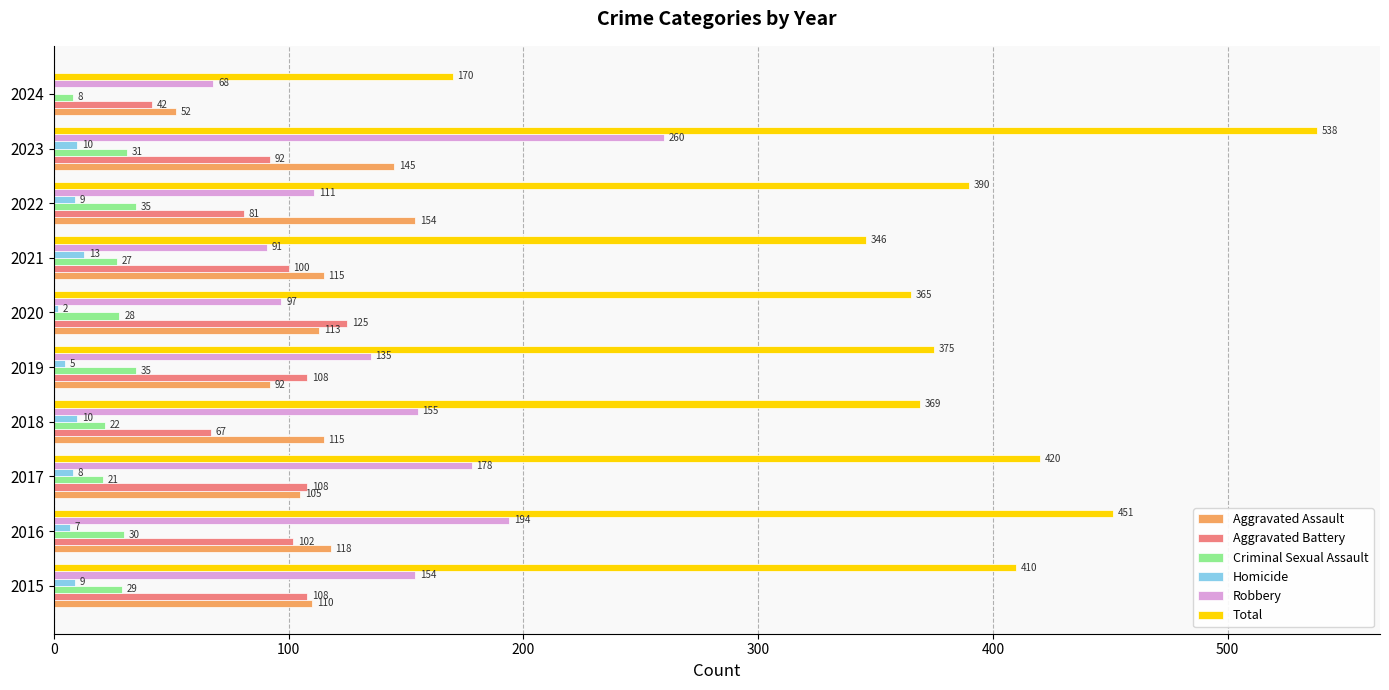

Read the Criminal Sexual Assault value at 2023, to the nearest 10.

30